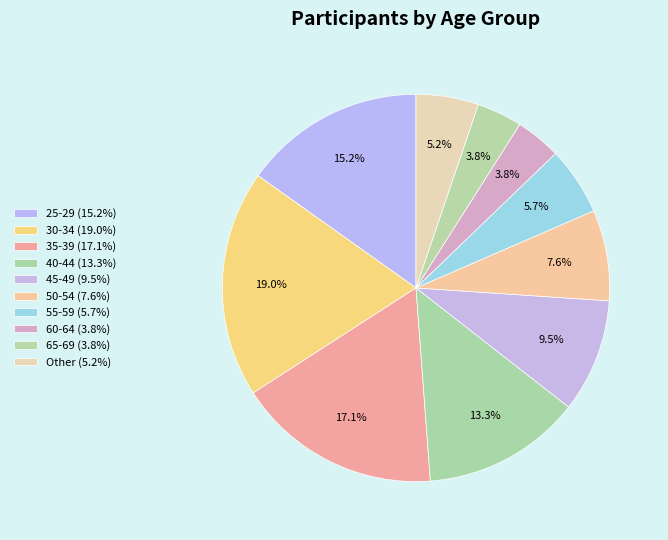

To the nearest percent, what portion does 55-59 represent?

6%